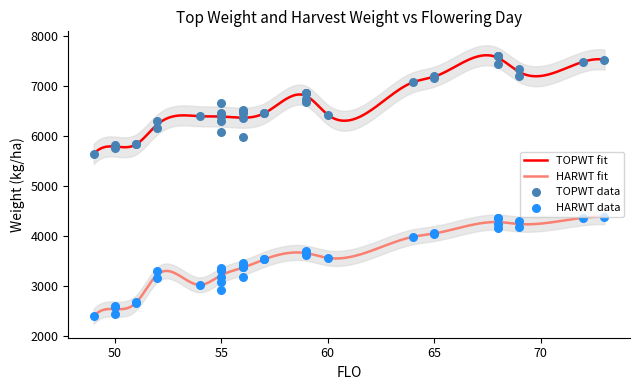

Which series contains the highest Y value?

TOPWT